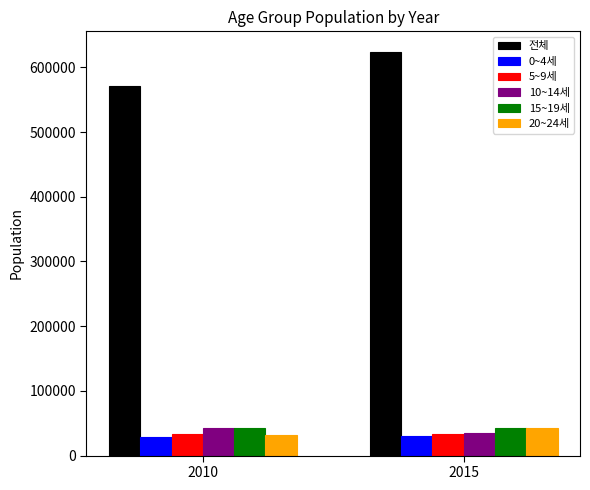

At which category is the sum across all series the highest?

2015